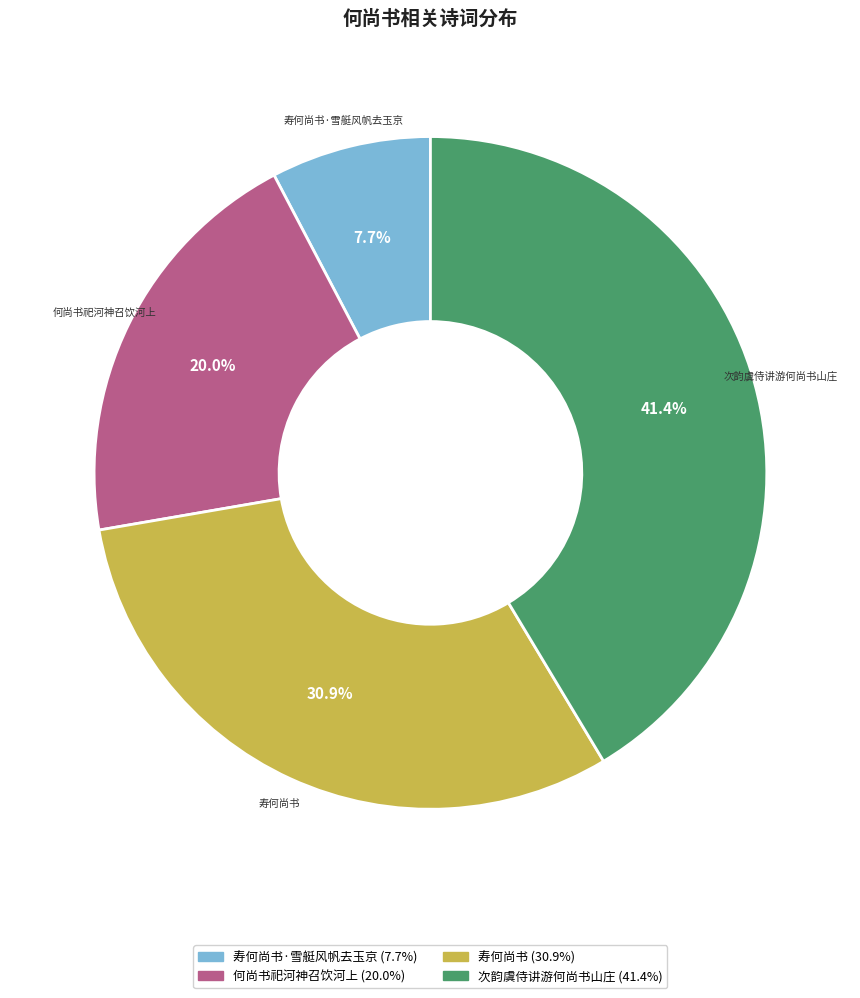

To the nearest percent, what is the difference between the largest and smallest slice percentages?

34%